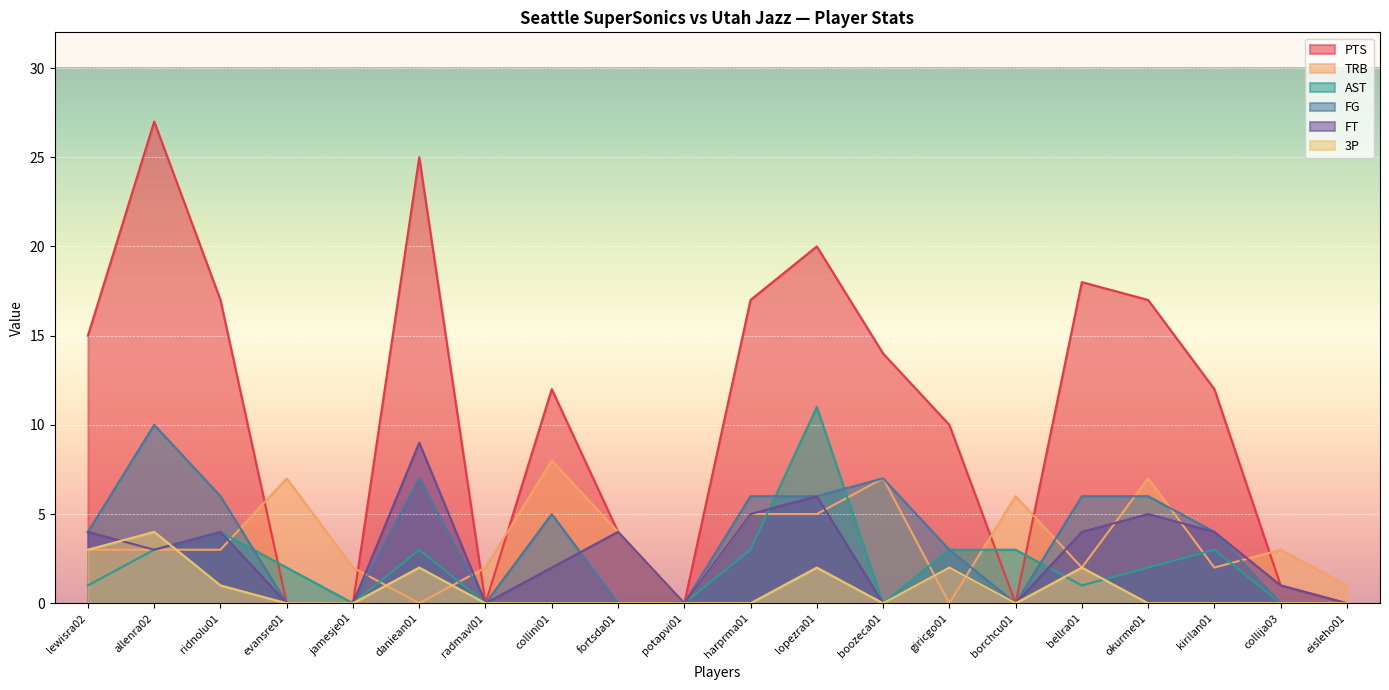

What is the average value of the TRB series?

4